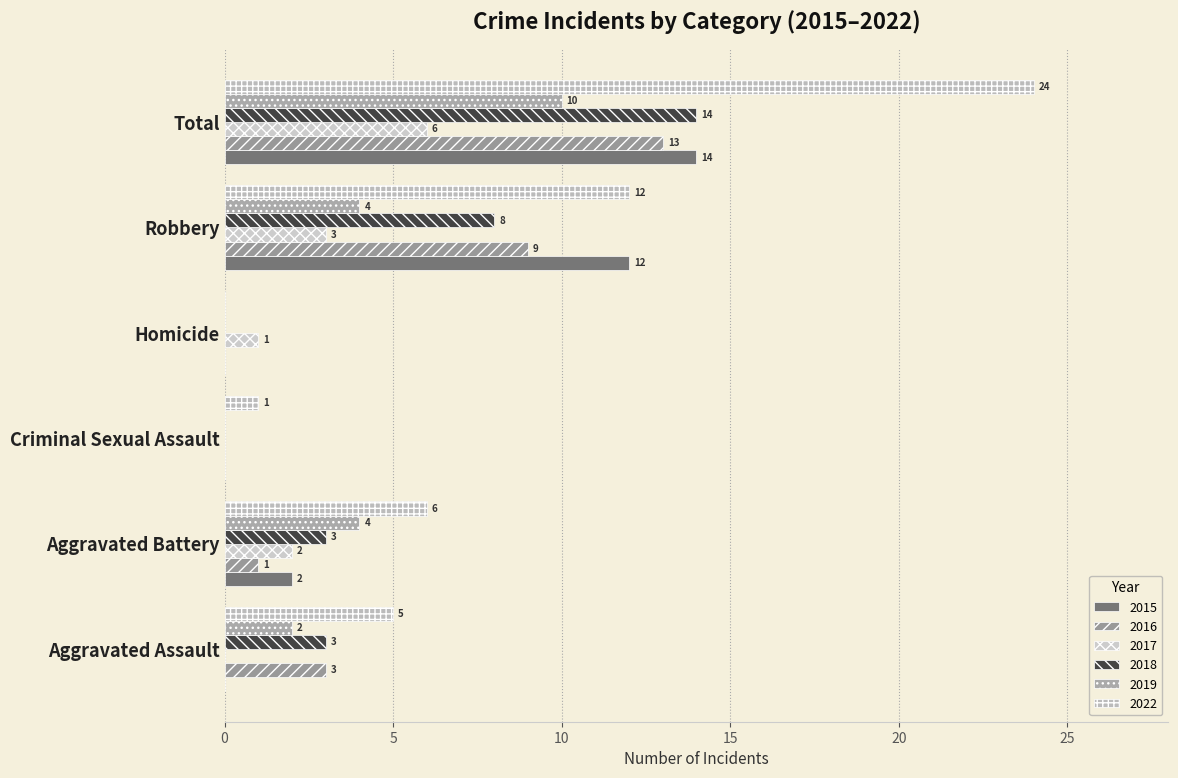

How many positive values does the 2018 series have?

4